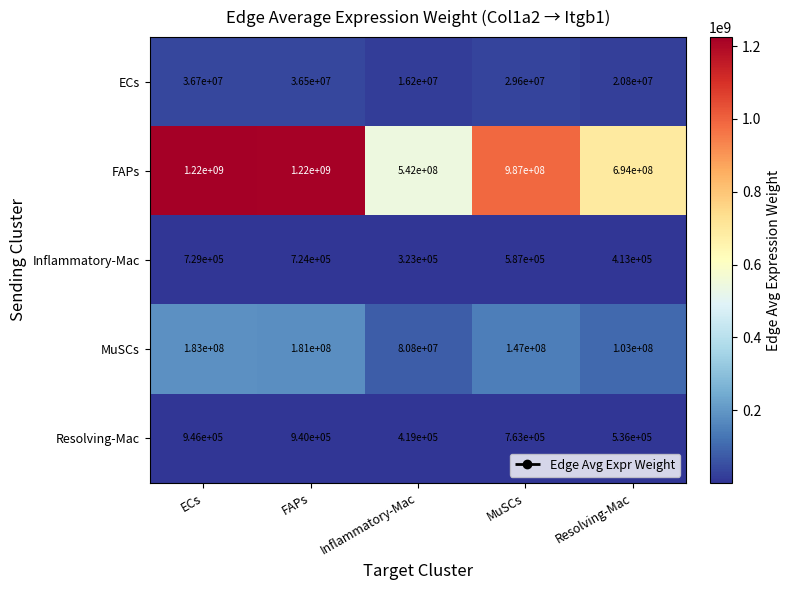

Rank the series by their maximum value, from highest to lowest.

FAPs, MuSCs, ECs, Resolving-Mac, Inflammatory-Mac